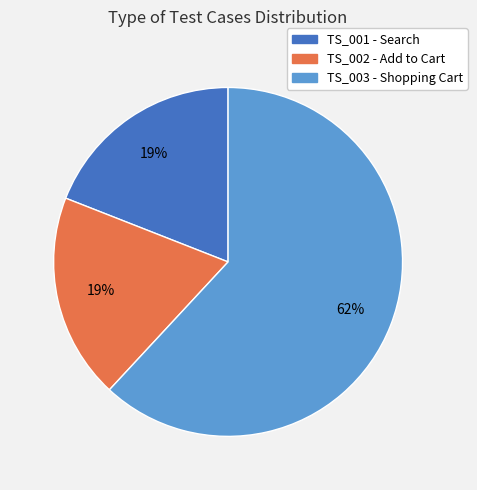

True or false: TS_002 - Add to Cart accounts for 19% of the total.

True